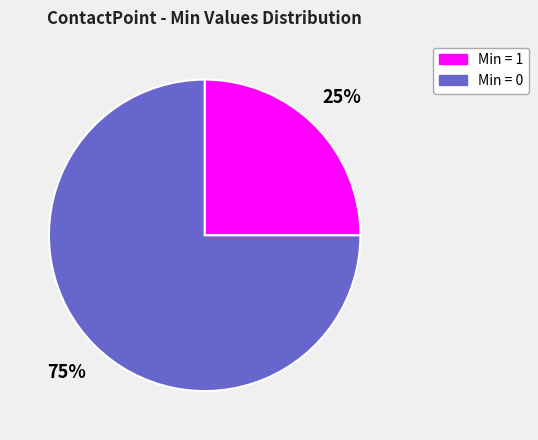

Which has a higher value, Min = 1 or Min = 0?

Min = 0